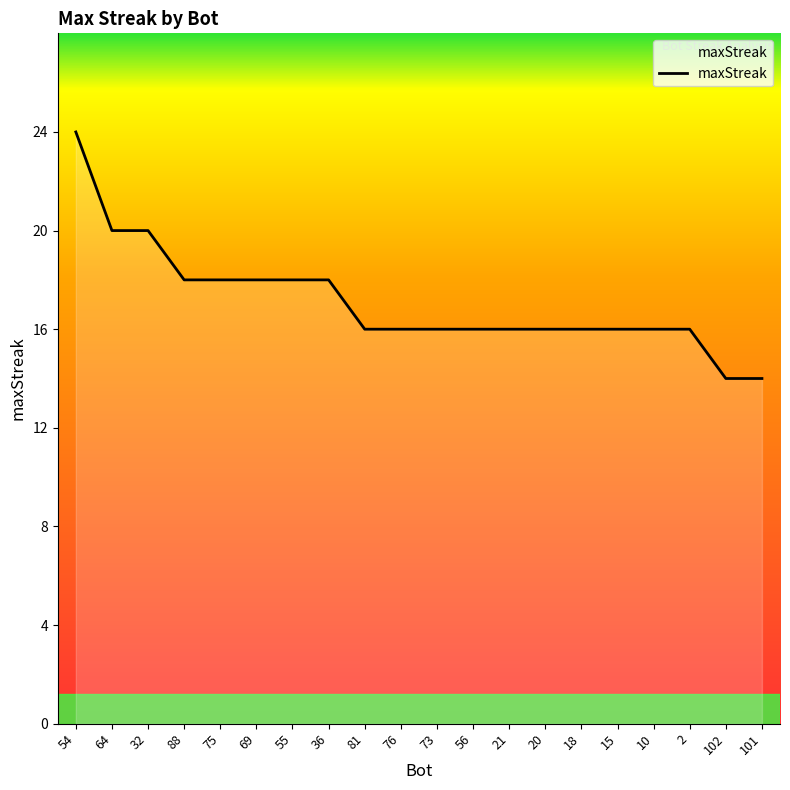

What is the sum of all values?

342